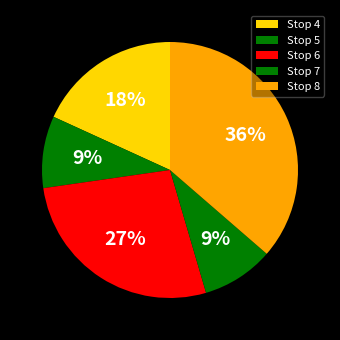

How many segments does this pie chart have?

5